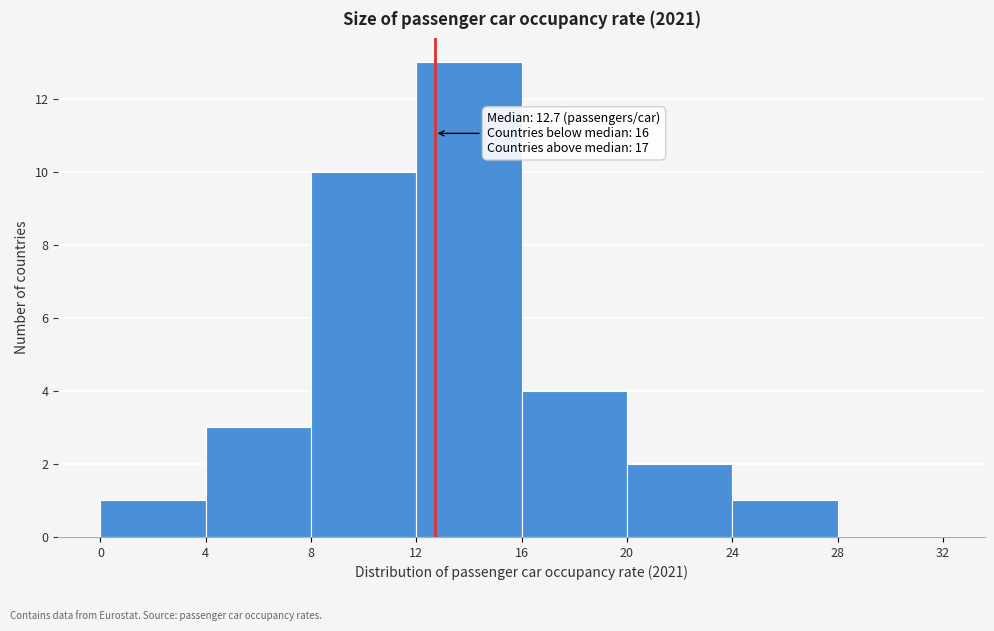

Which range on the x-axis has the tallest bar?

12 to 16